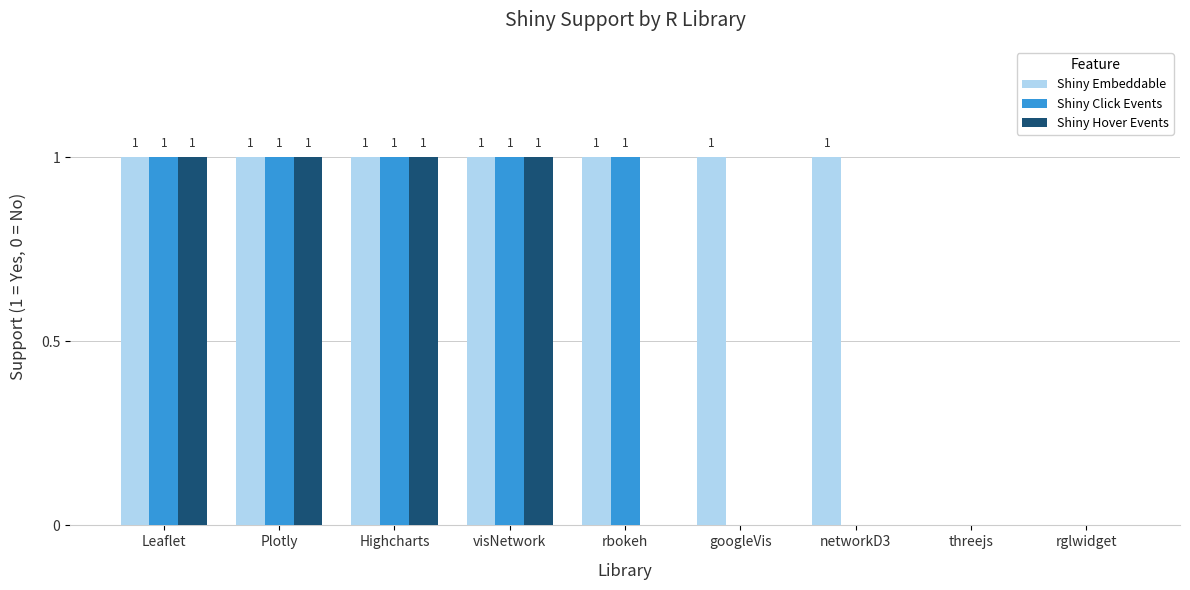

The value of Shiny Embeddable at networkD3 is 1. True or false?

True